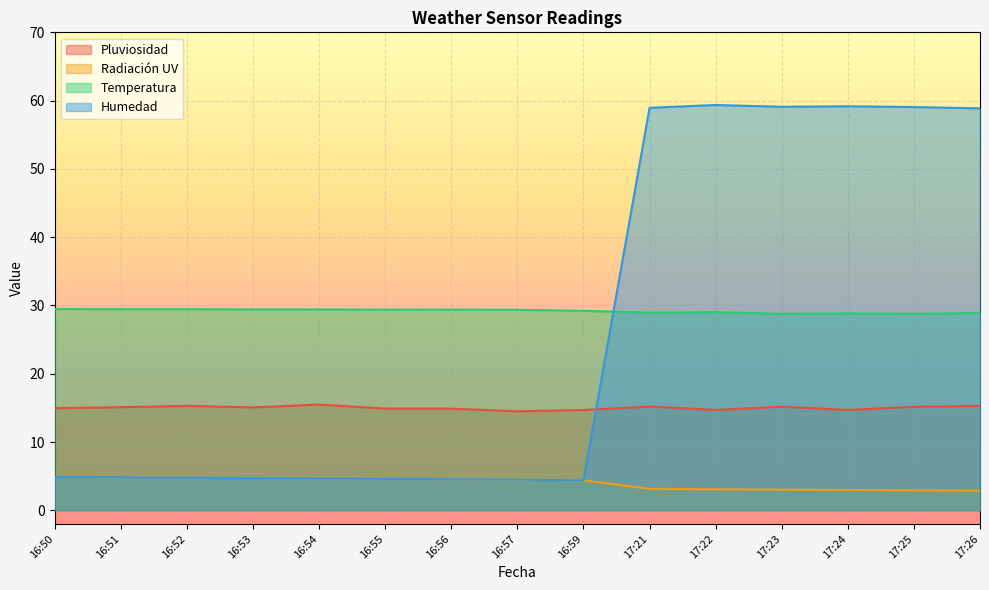

Does the chart display data point markers on the line(s)?

No